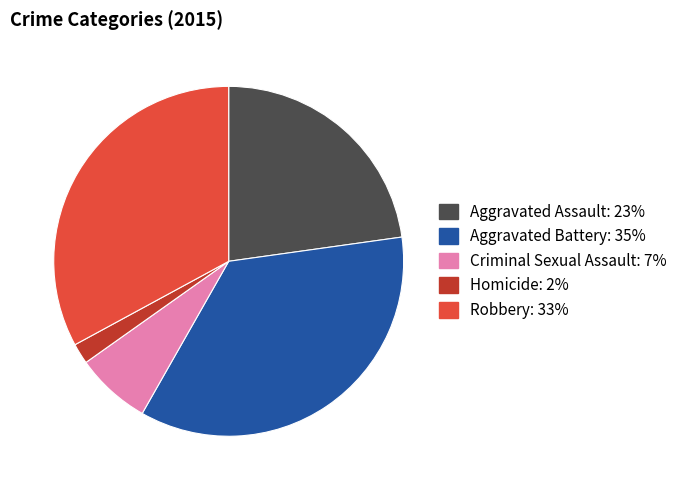

True or false: Aggravated Battery accounts for 43% of the total.

False